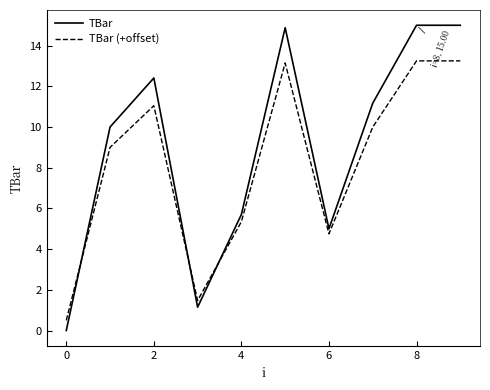

What is the minimum value for TBar (+offset)?

0.5